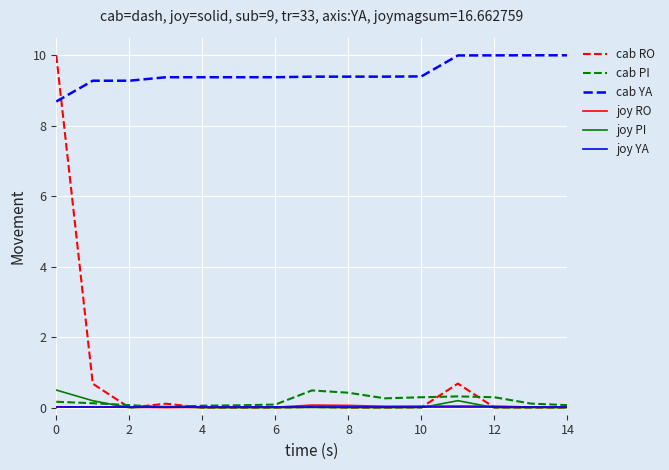

In cab RO, how many points are higher than both neighbors (excluding endpoints)?

3